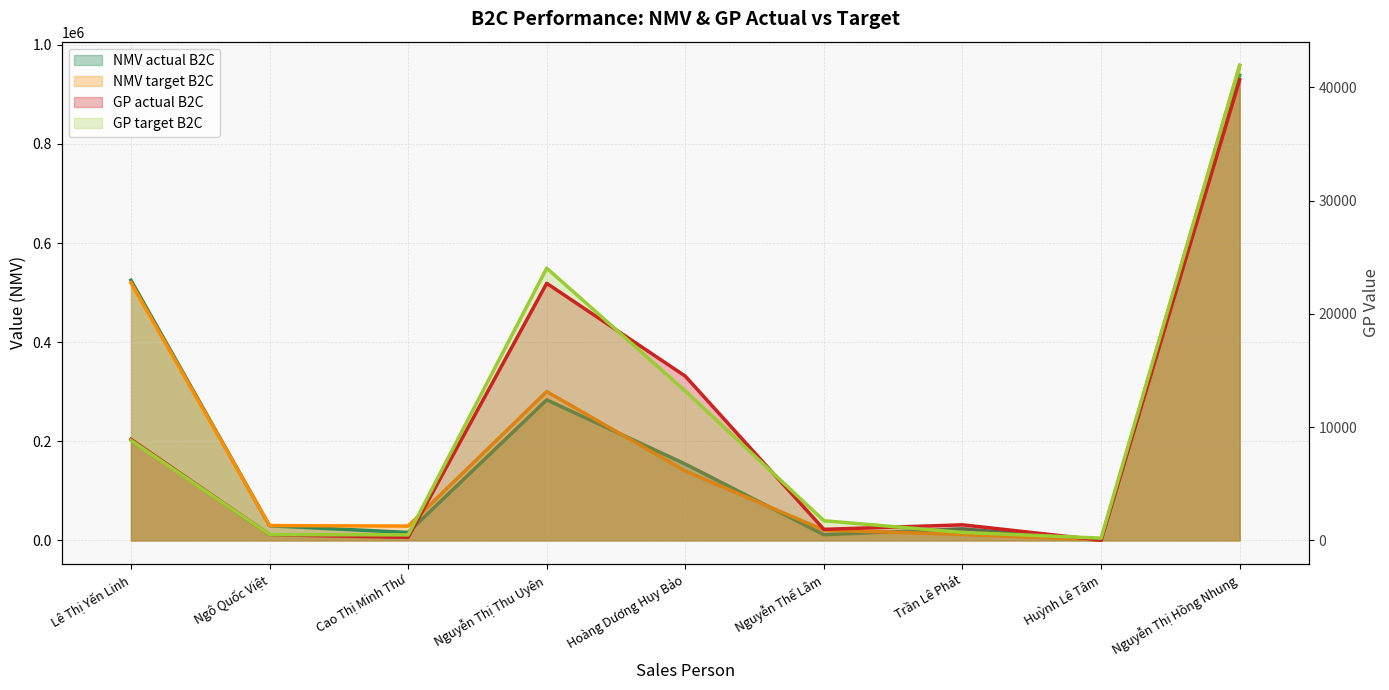

At which category does NMV target B2C reach its first local peak?

Nguyễn Thị Thu Uyên